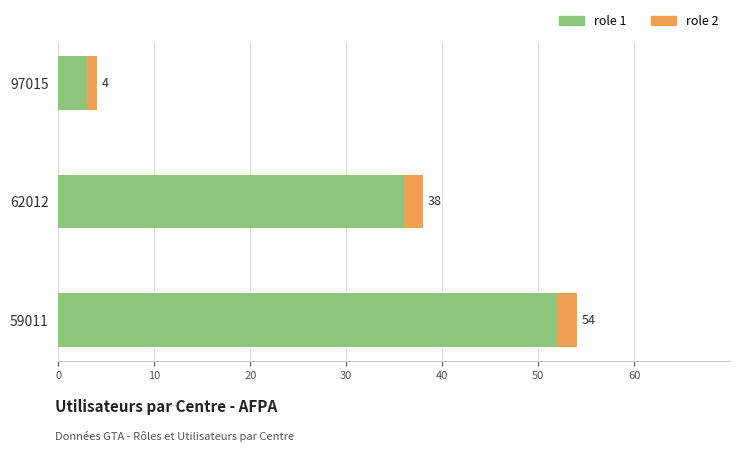

What is the difference between the maximum and minimum values in the role 1 series?

49